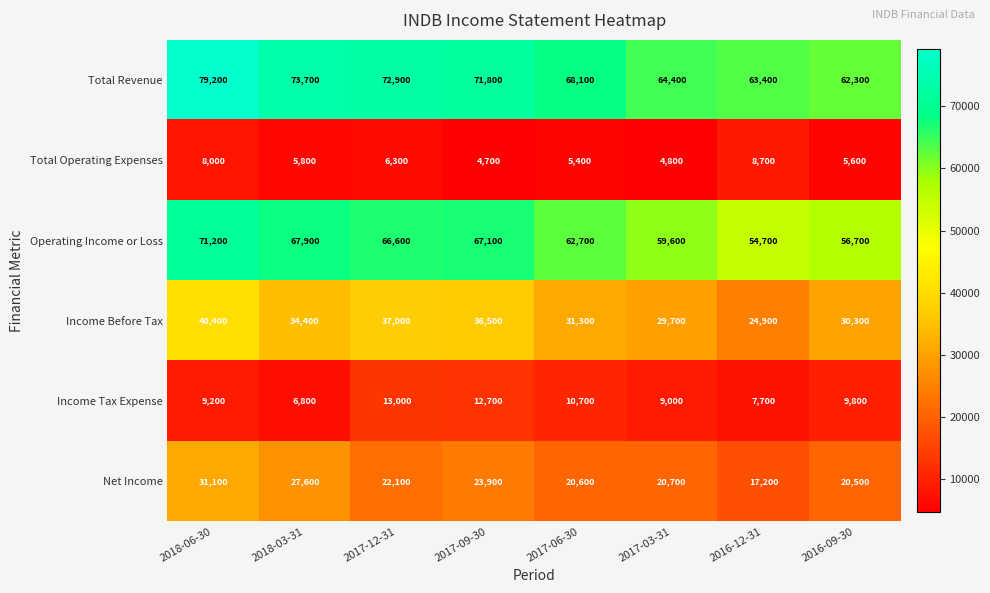

What is the lowest value of the Operating Income or Loss series?

54700